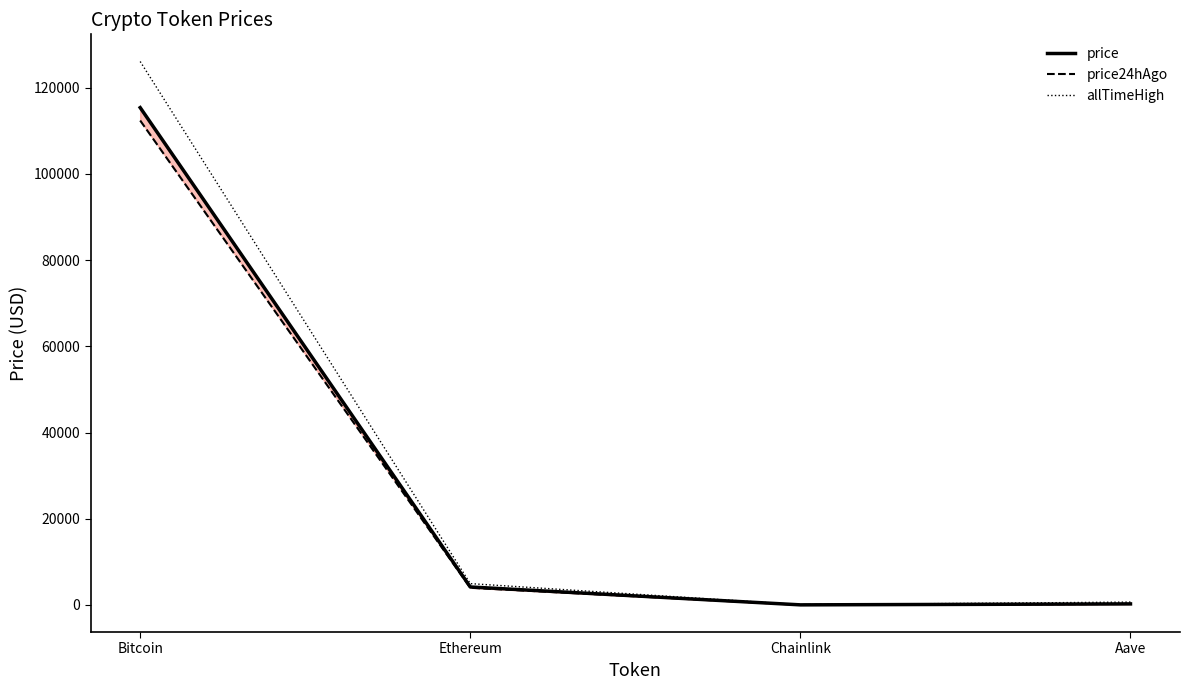

At how many categories does at least one series exceed 21358?

1